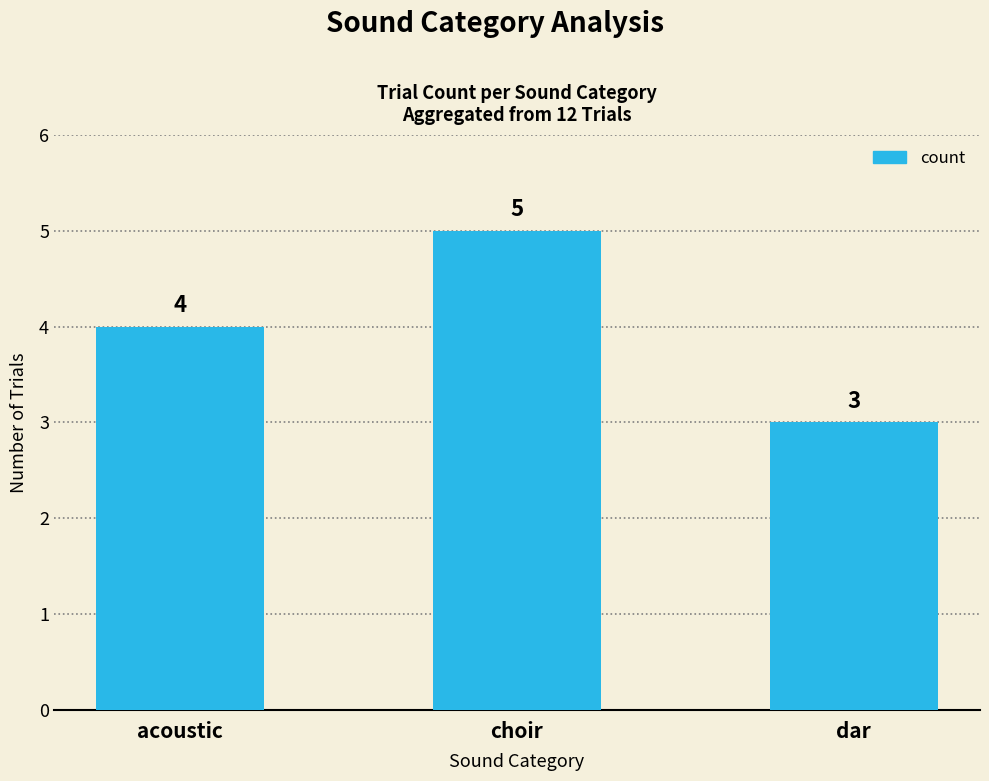

At which label is the value closest to 4?

acoustic